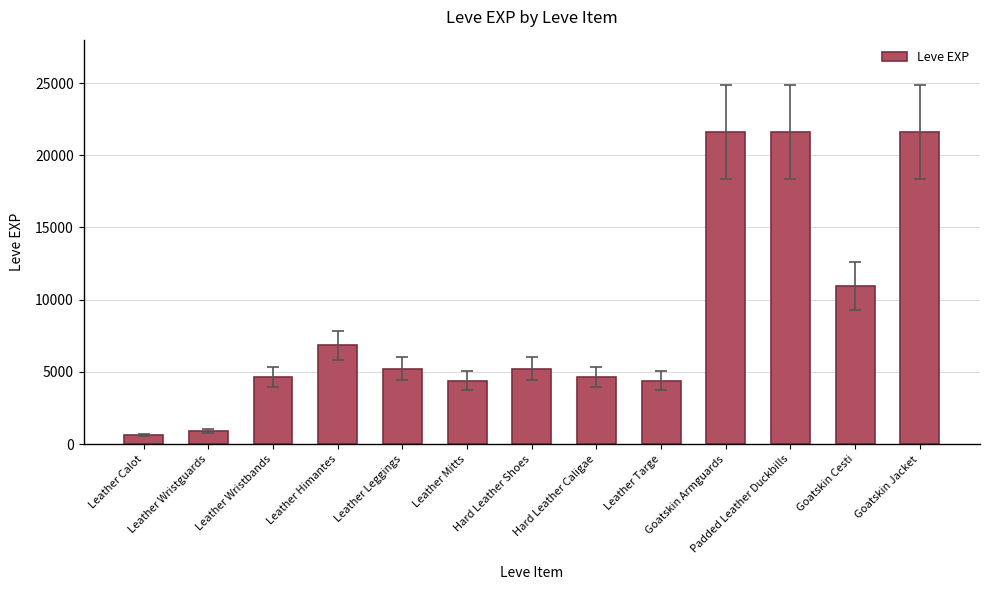

Does the chart contain stacked bars?

No